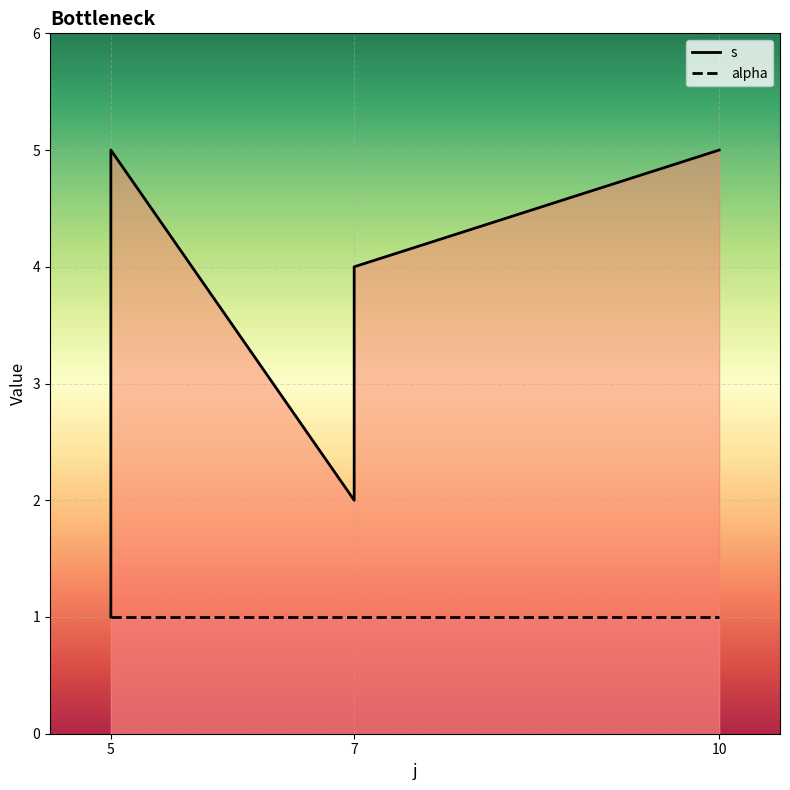

What is the value of the s_line point at the 4th from the left?

4